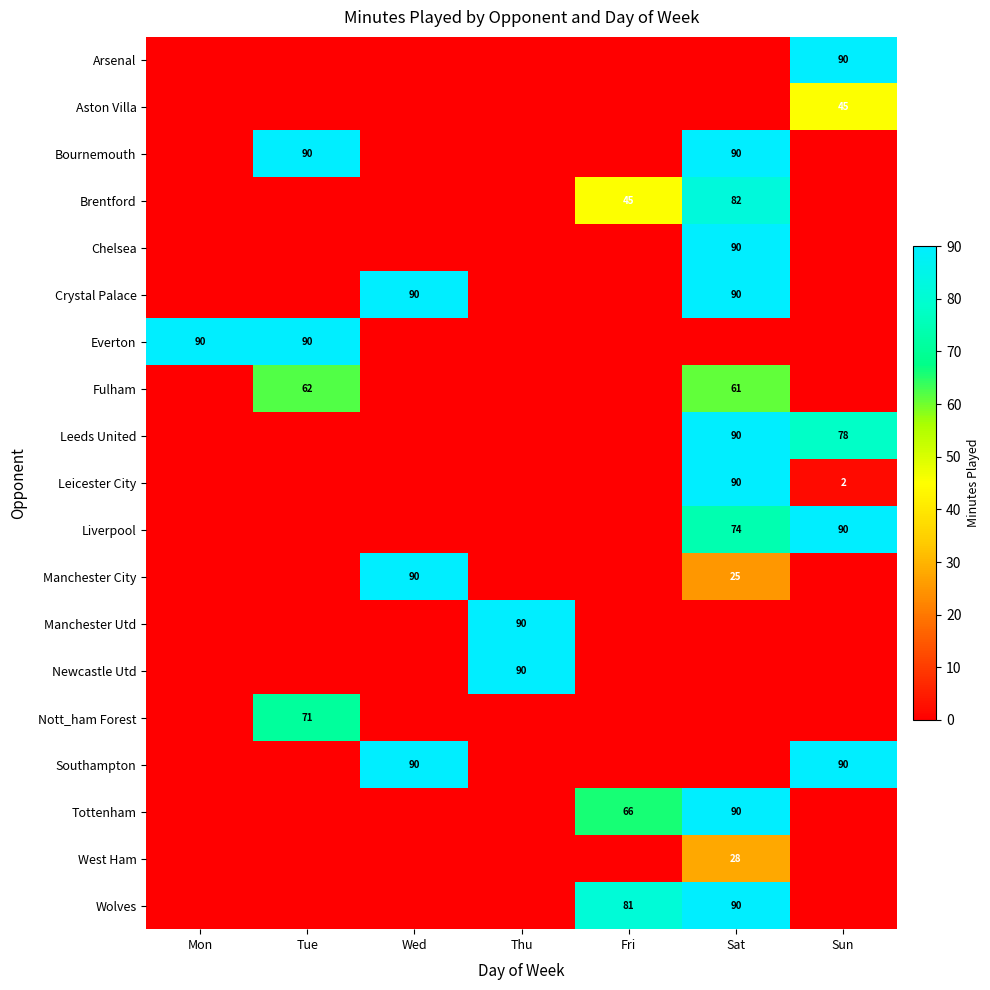

True or false: Leeds United has a value of 90 at Sat.

True